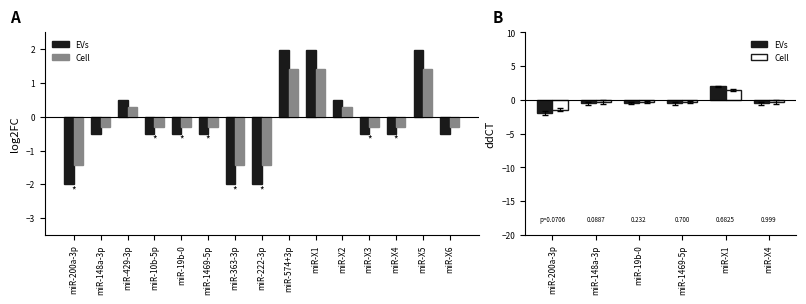

Read the Cell value at miR-1469-5p.

-0.3